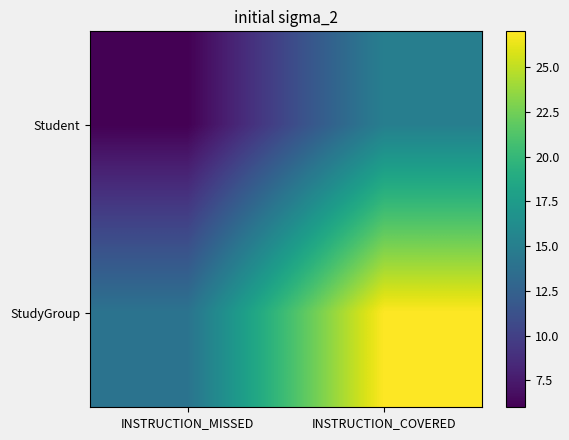

Which label corresponds to the smallest value in the chart?

INSTRUCTION_MISSED